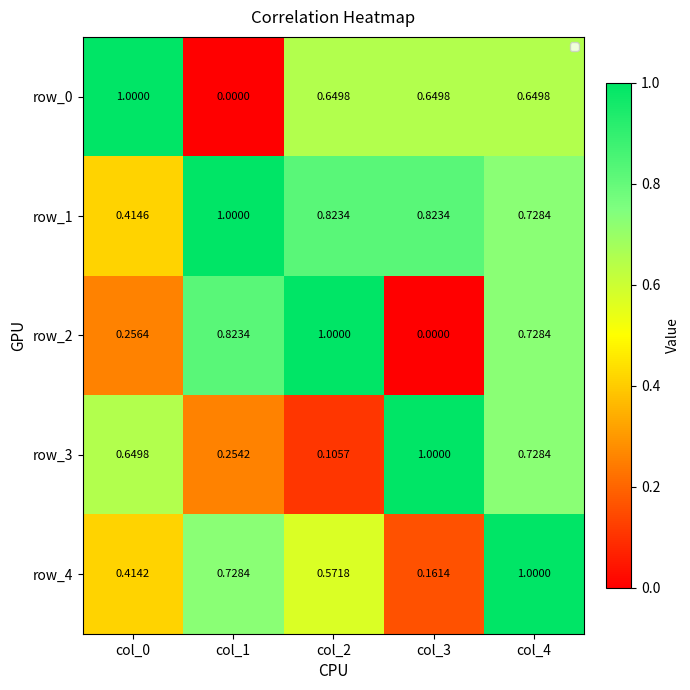

The row_1 series shows 1.4 at col_1. True or false?

False